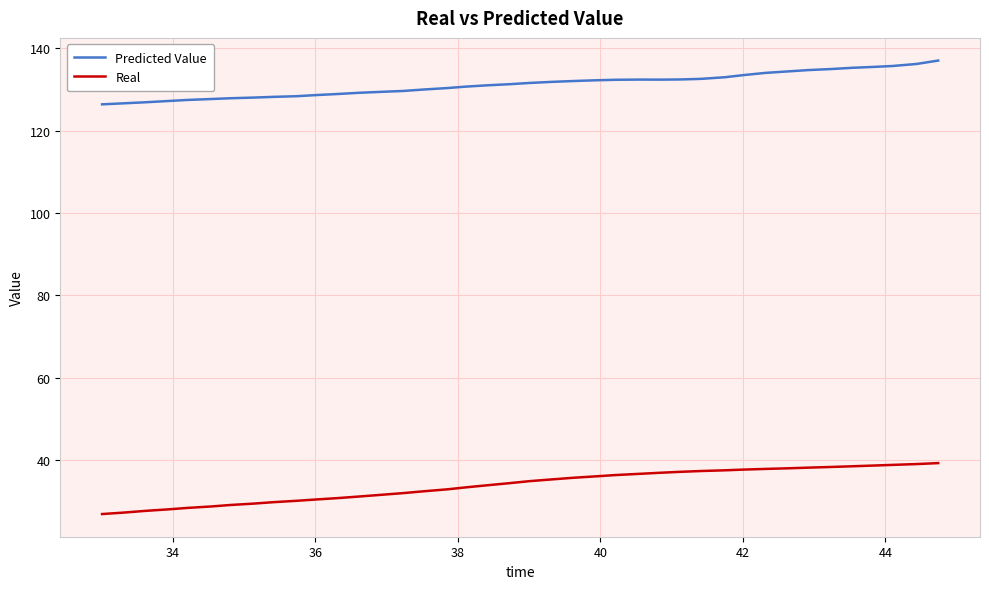

Which series has the largest total across all categories?

Predicted Value